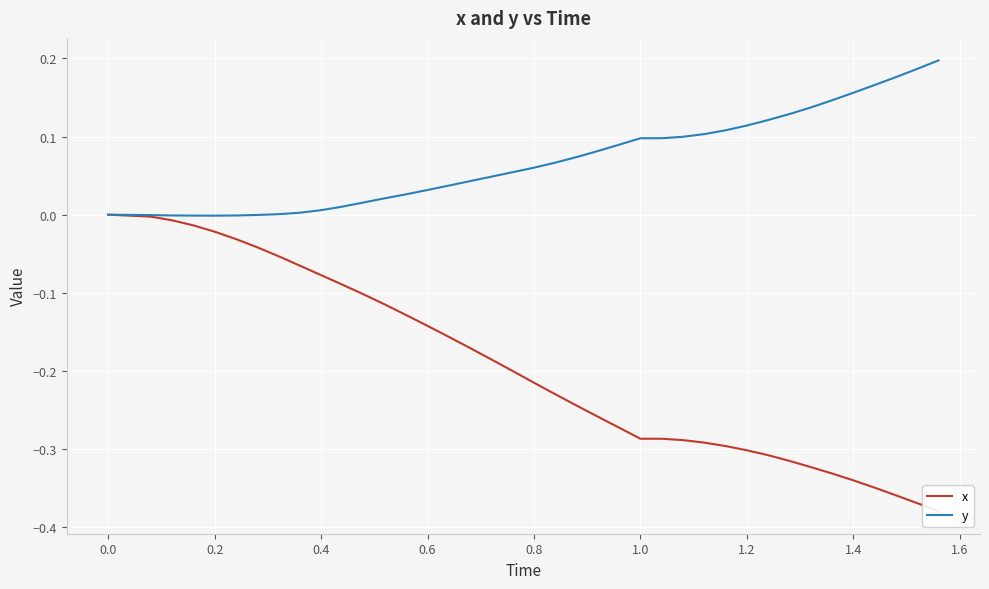

True or false: y has a value of -0.0 at 0.2.

True